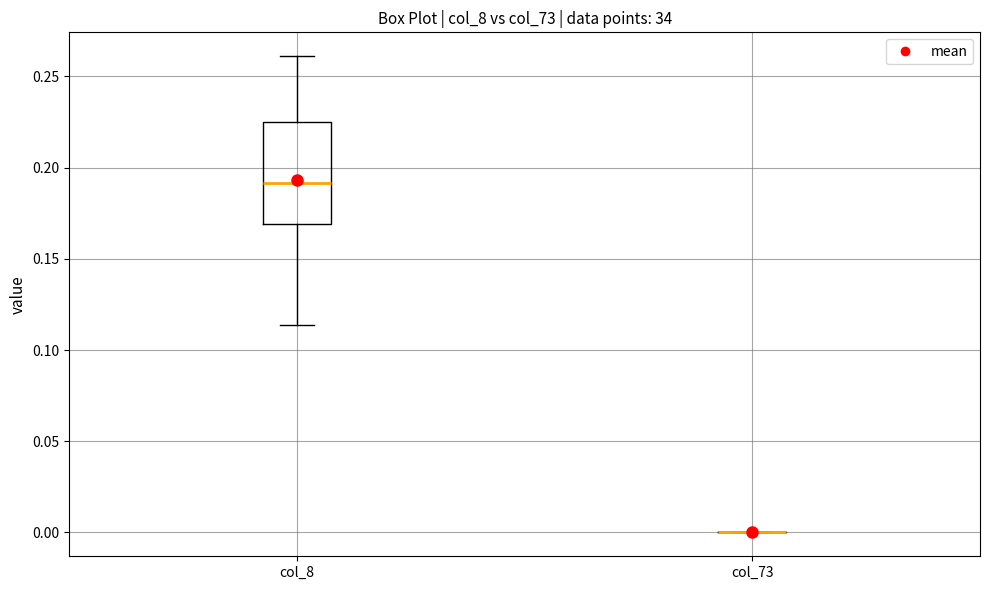

Reading left to right, read every box against the y-axis: the position of its median line, the range the box covers, and the ends of its whiskers. The values are not printed on the chart, so give them approximately, as read against the axis.

col_8: median 0.190, box 0.170 to 0.225, whiskers 0.115 to 0.260
col_73: box collapsed to a line at 0.000, whiskers 0.000 to 0.000